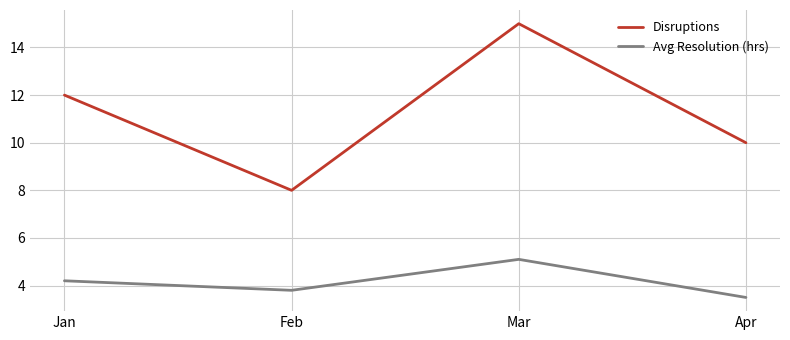

Reading left to right, list all the values displayed in this chart.

Disruptions: 12.0	8.0	15.0	10.0
Avg Resolution (hrs): 4.2	3.8	5.1	3.5